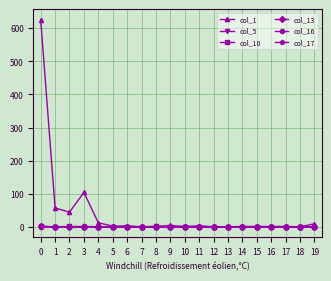

Is this an area chart (filled region under the line)?

No